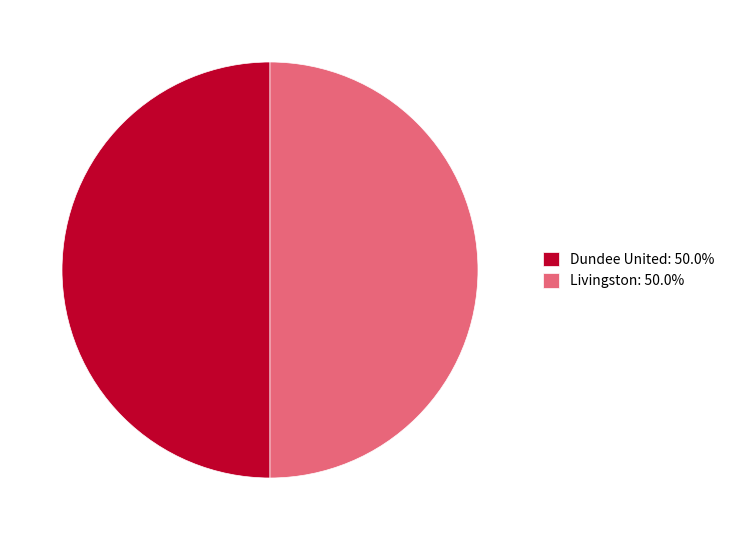

Combined, do Livingston: 50.0% and Dundee United: 50.0% account for over 50%?

Yes